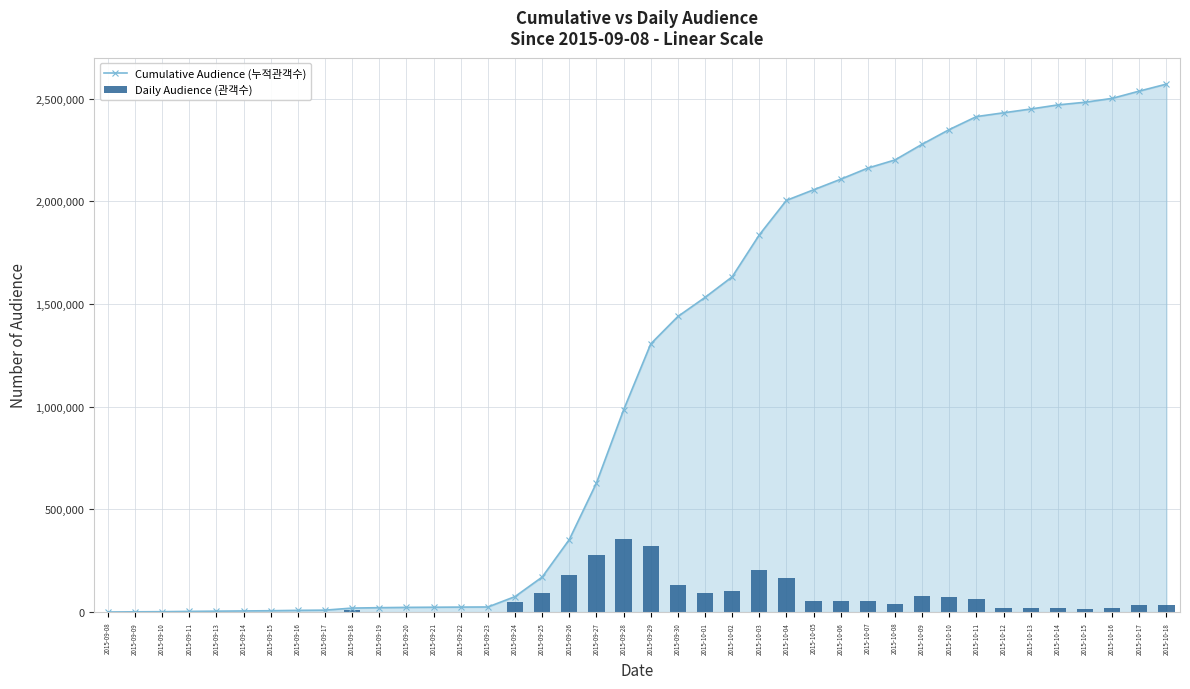

Is the value of Daily Audience (관객수) at 2015-09-29 greater than the value of Cumulative Audience (누적관객수) at 2015-09-22?

Yes